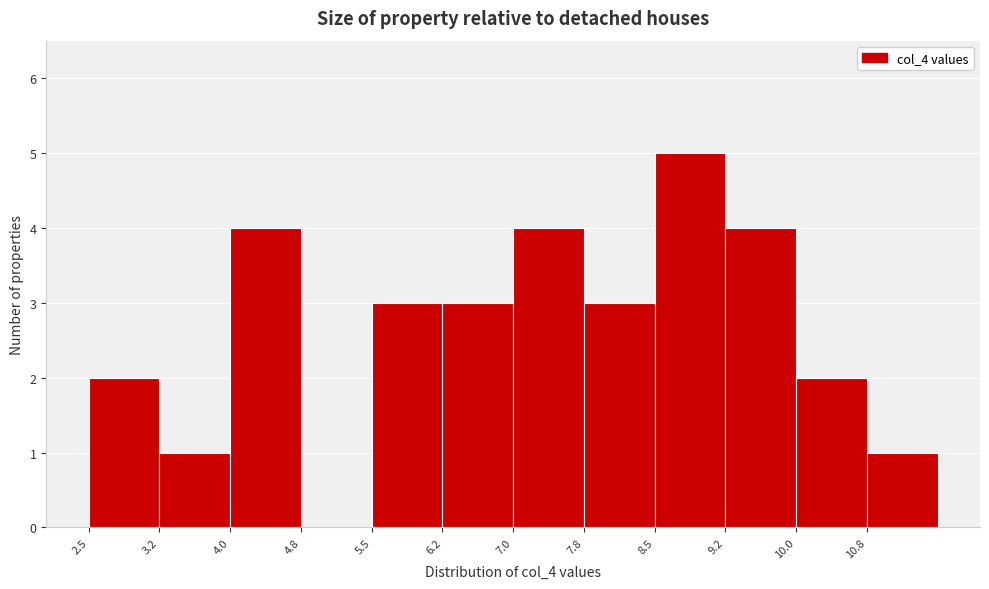

How tall is the bar that spans 9.25 to 10.00 on the x-axis? Neither the bar edges nor the heights are printed on the chart, so give them approximately, as read against the axes.

4